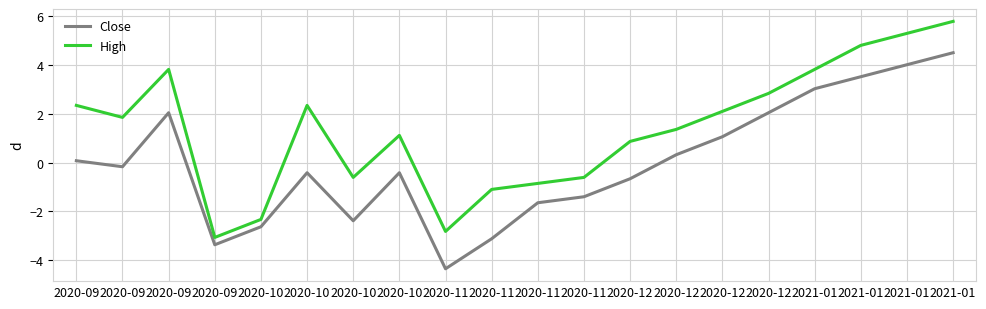

True or false: High and Close intersect in this chart.

False